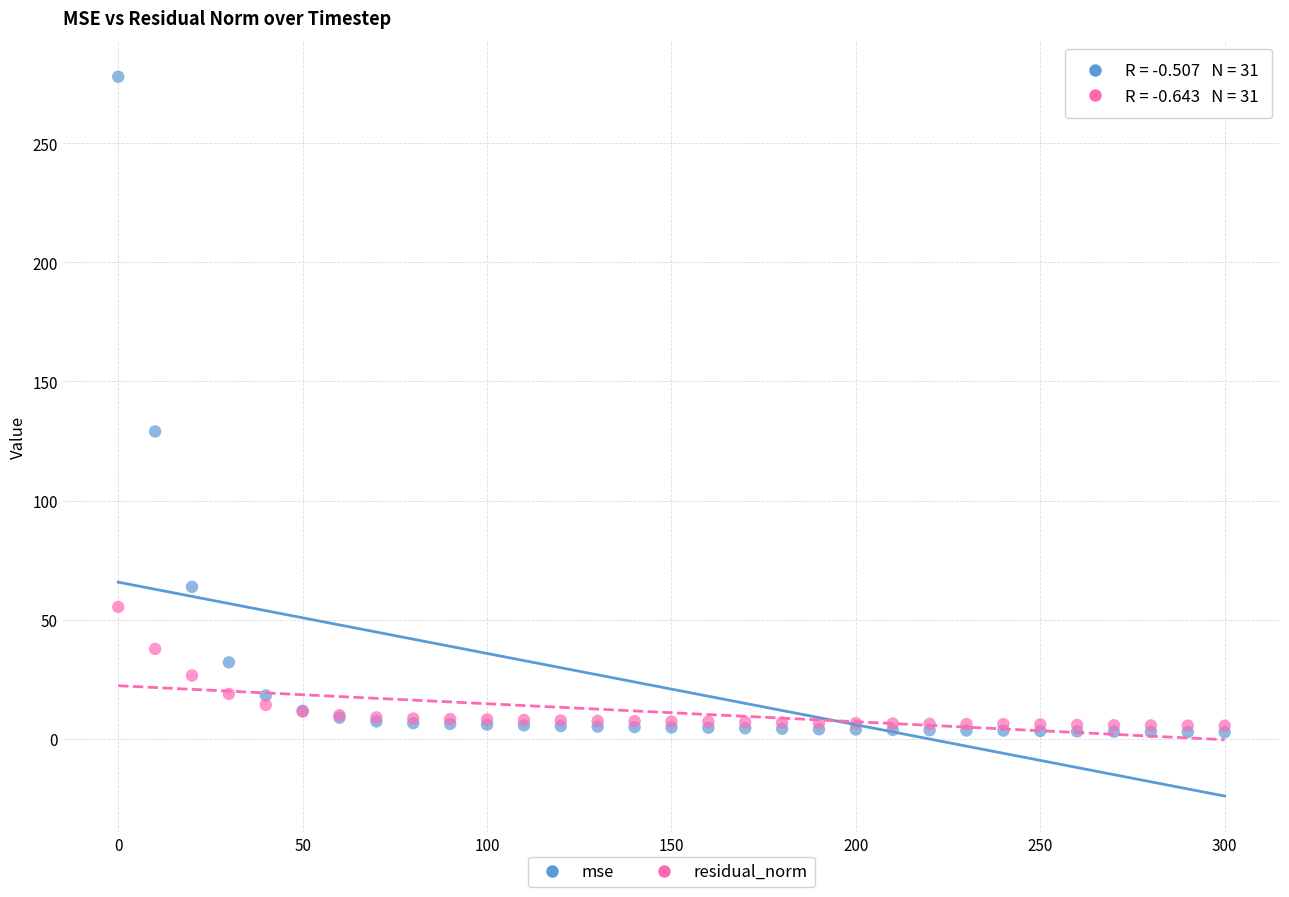

Which series has the largest Y range (max minus min)?

mse